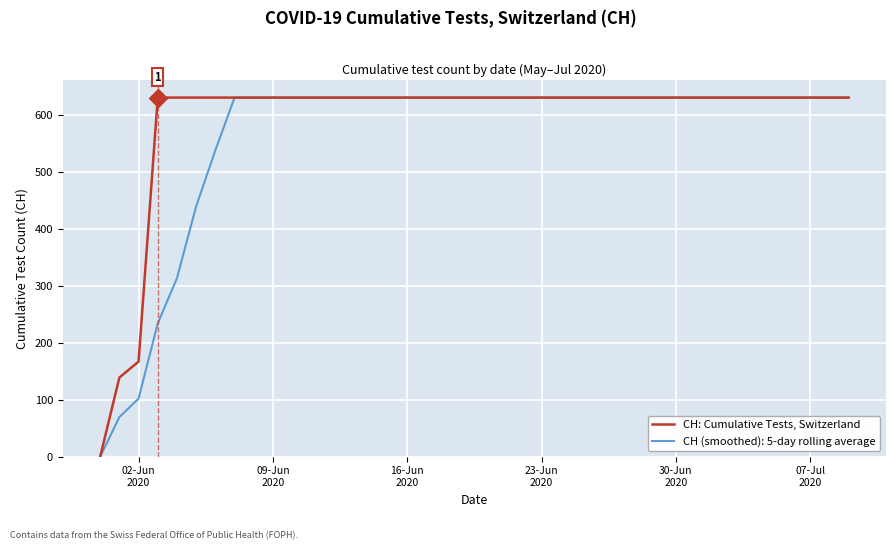

List the series in order of their overall mean, lowest first.

CH (smoothed): 5-day rolling average, CH: Cumulative Tests, Switzerland